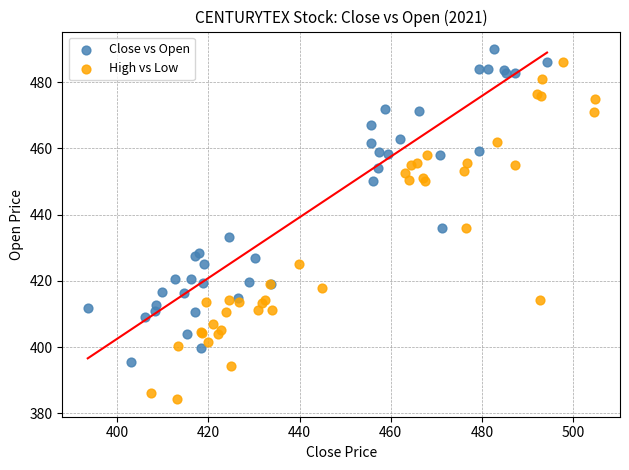

Which series has the largest Y range (max minus min)?

High vs Low